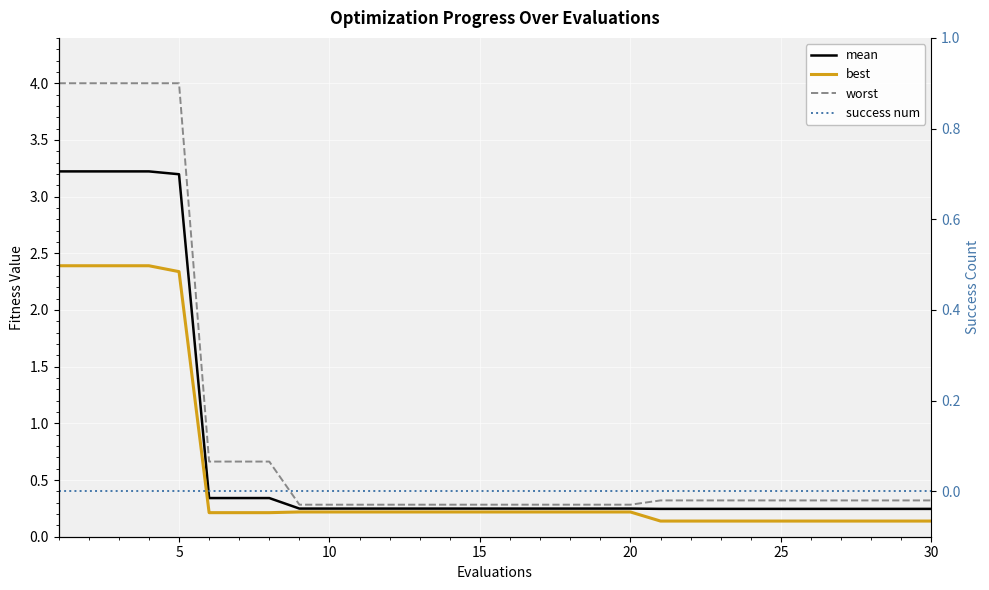

Rank the series at 5 from lowest to highest value.

success num, best, mean, worst